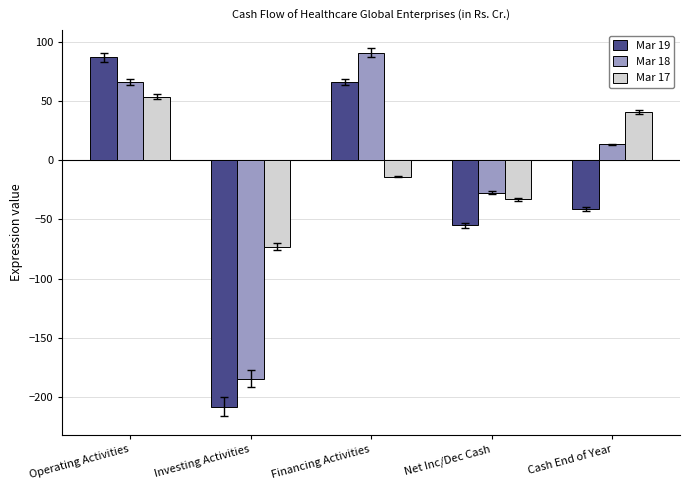

What position from the left is Investing Activities?

2